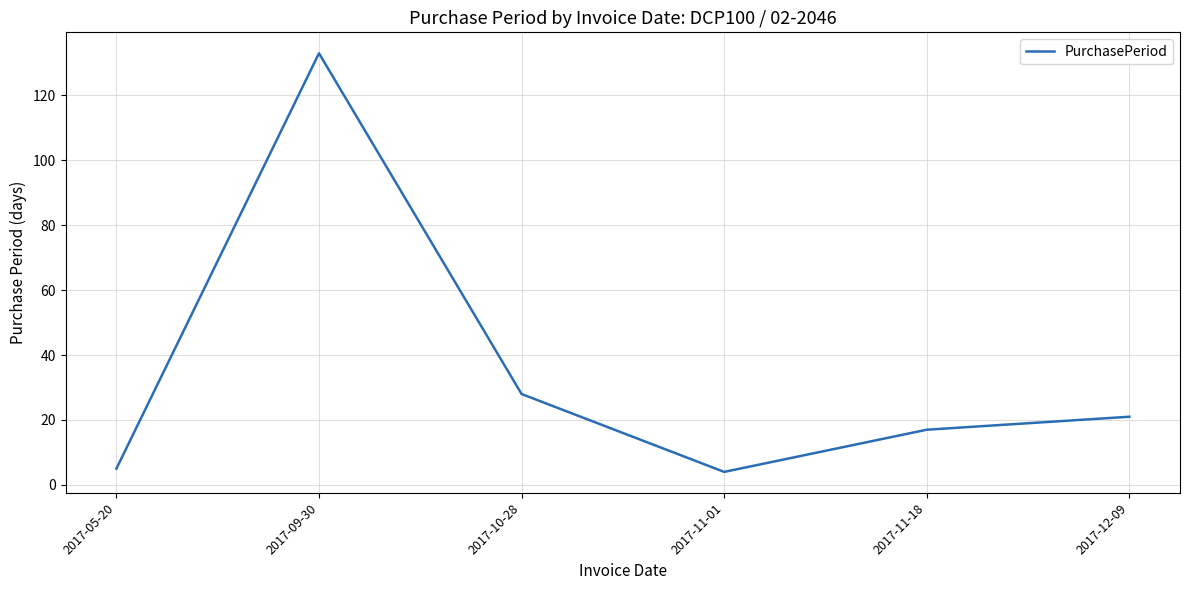

What position from the left is 2017-12-09?

6